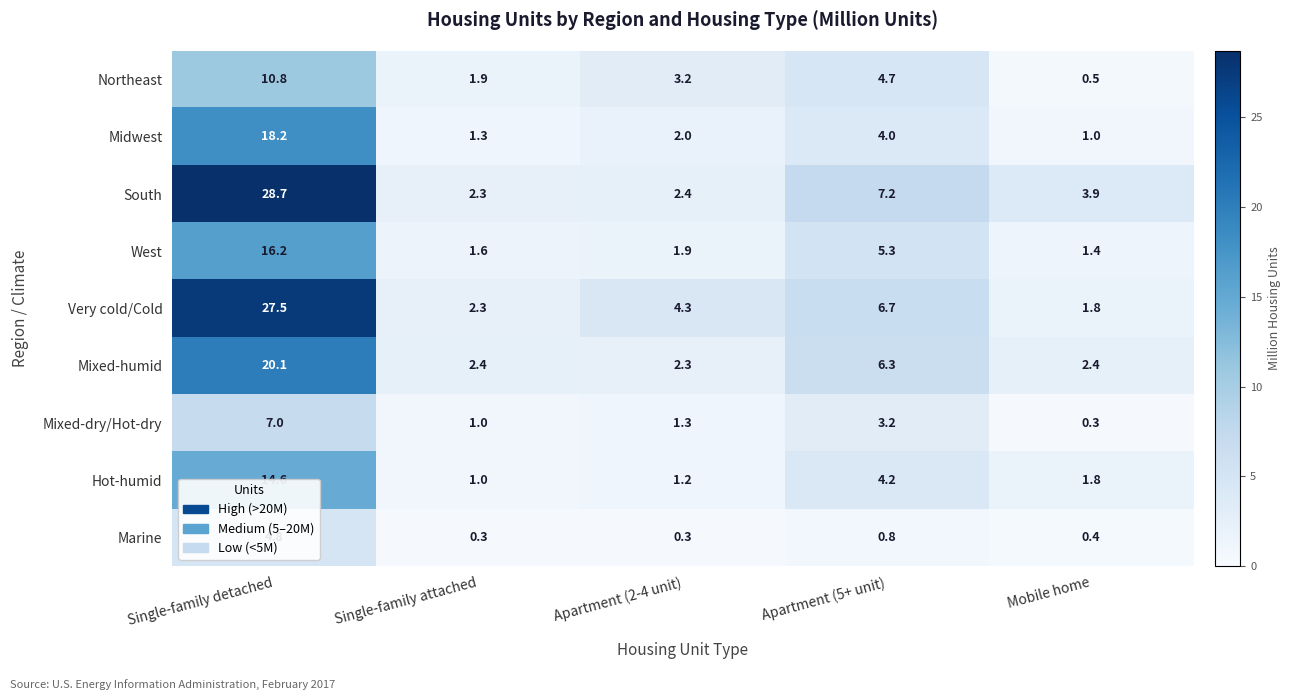

At which label does Mixed-dry/Hot-dry first exceed 1?

Single-family detached